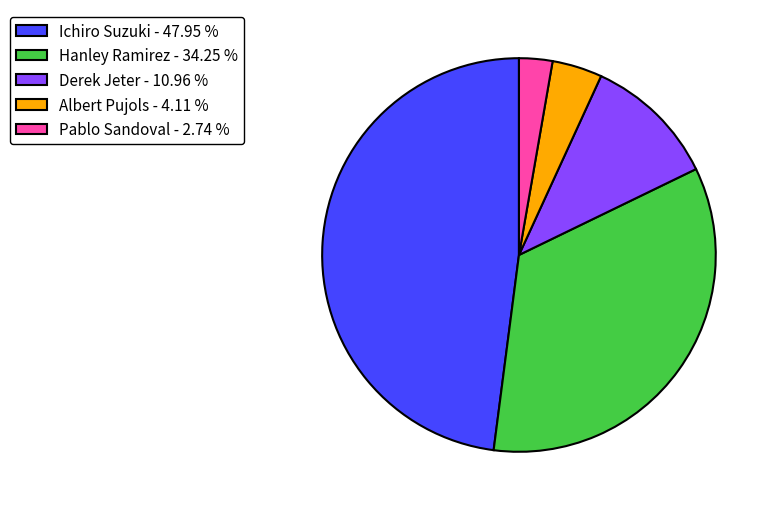

The Hanley Ramirez slice represents 34% of the pie. True or false?

True